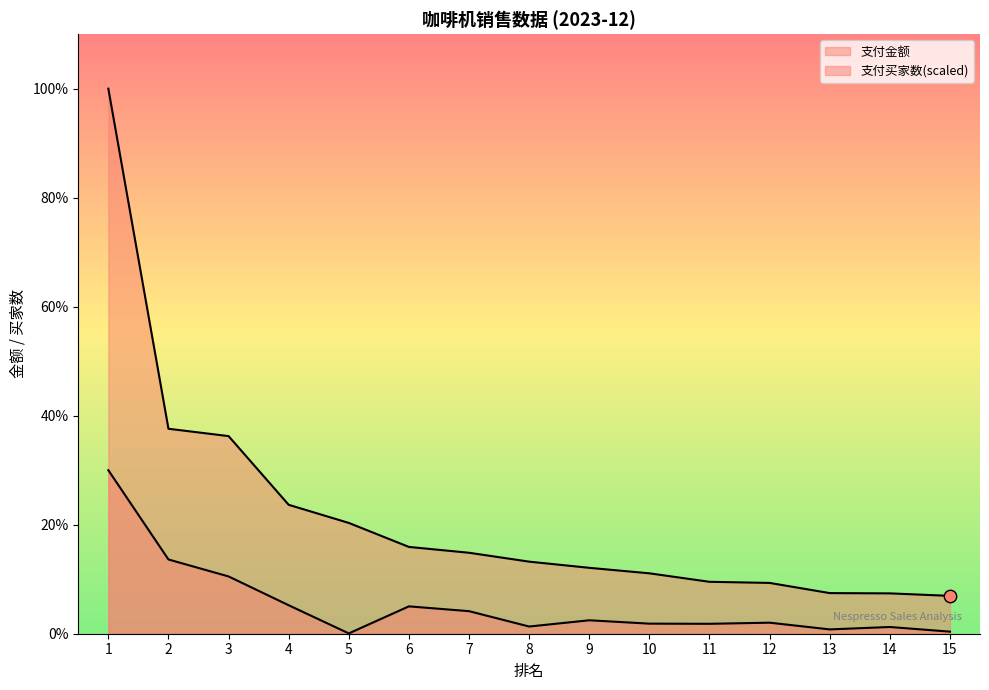

Which series contains the highest Y value?

支付金额